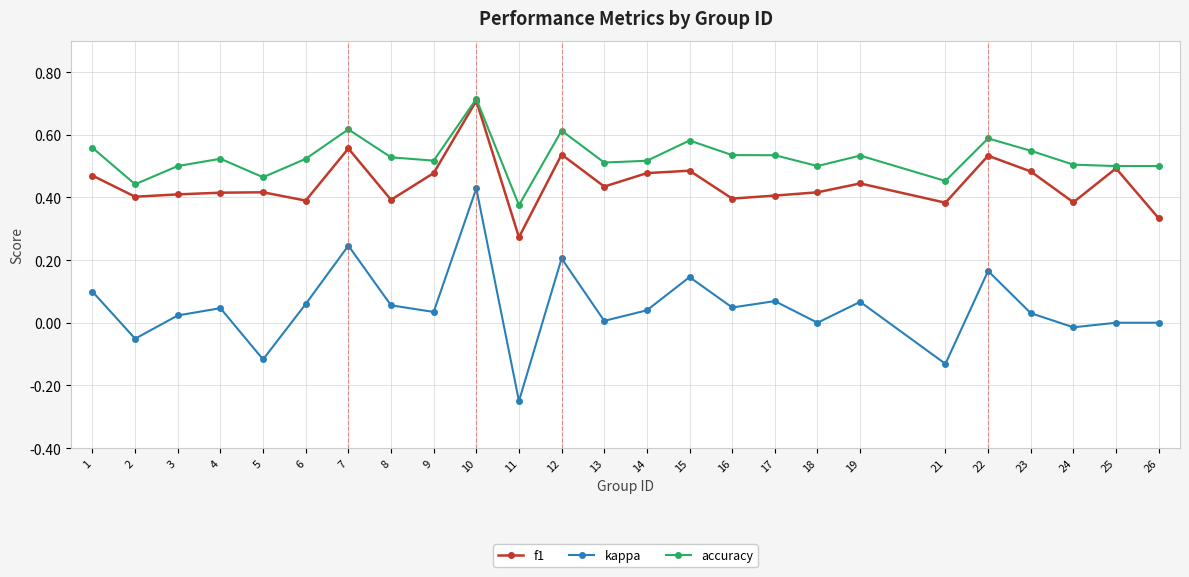

Between 5 and 22, which series saw the biggest shift?

kappa